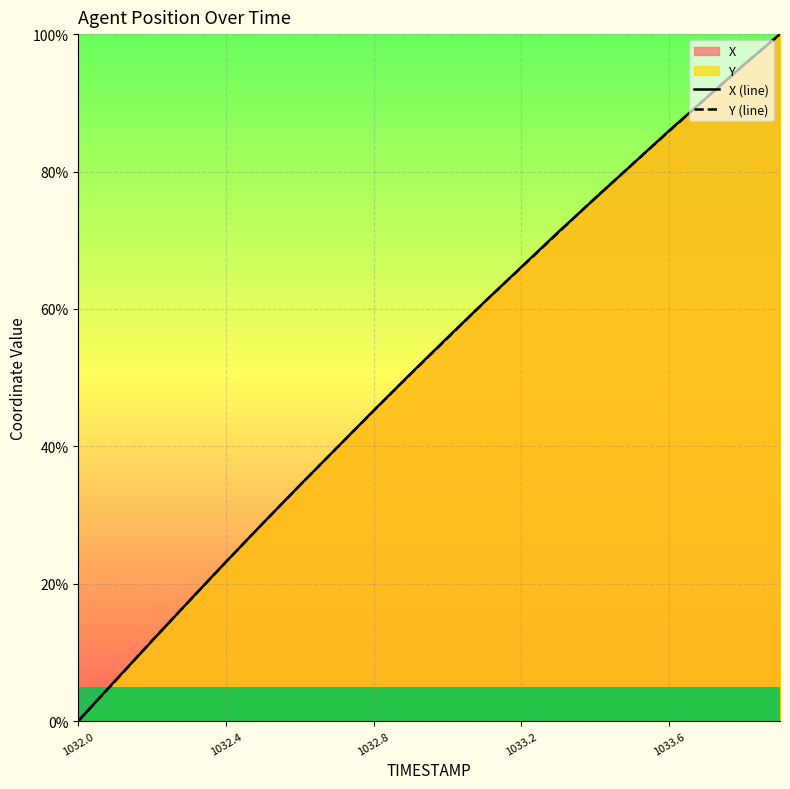

Rank the series by their average value, from highest to lowest.

X (line), Y (line)